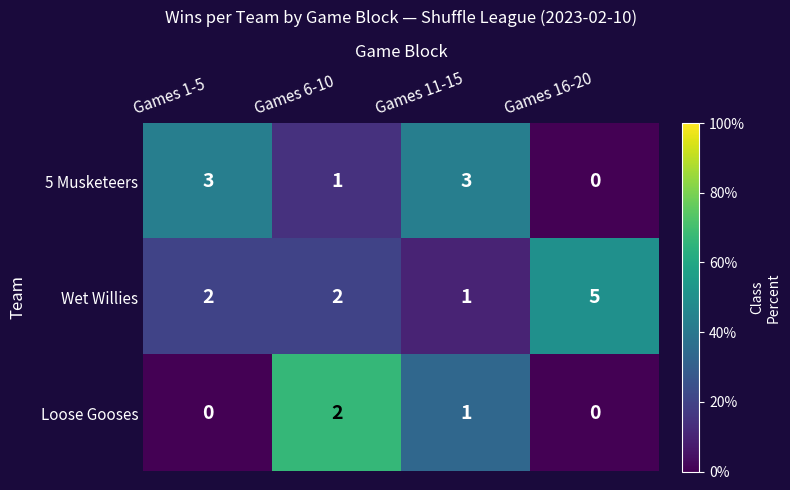

At Games 1-5, list the series in order from largest to smallest.

5 Musketeers, Wet Willies, Loose Gooses